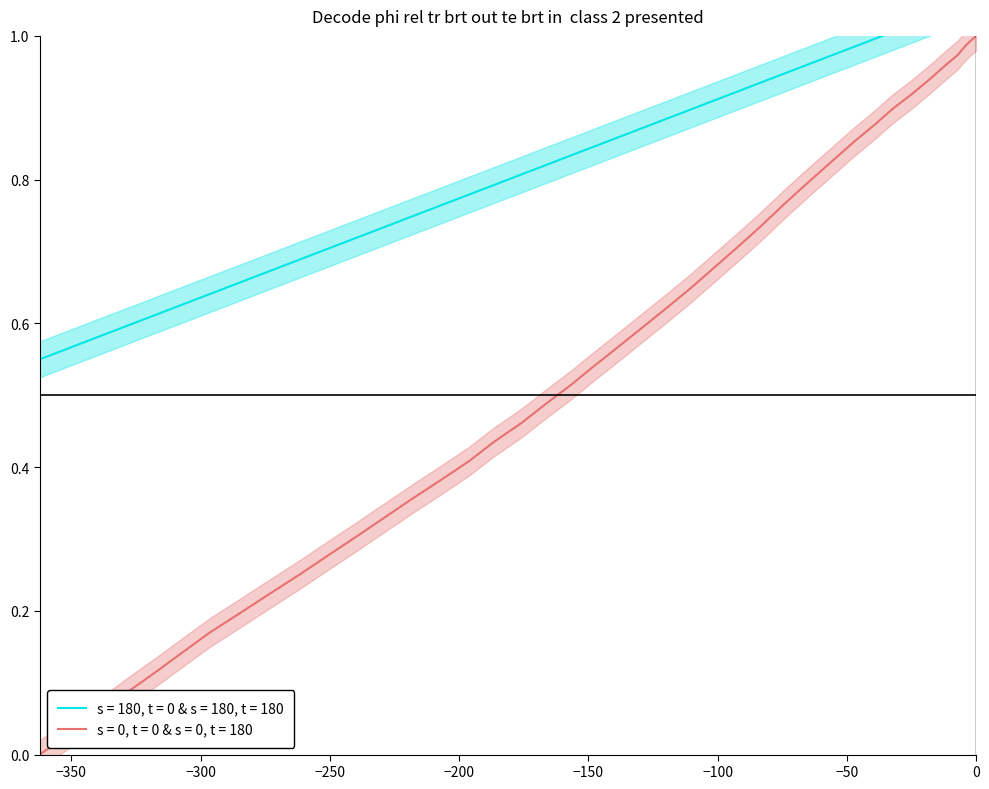

True or false: x and y cross at least once.

False